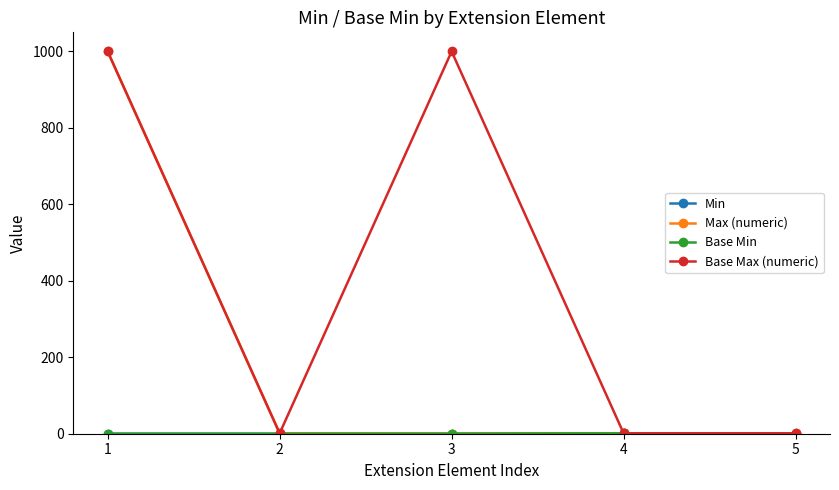

At how many categories does at least one series exceed 159?

2